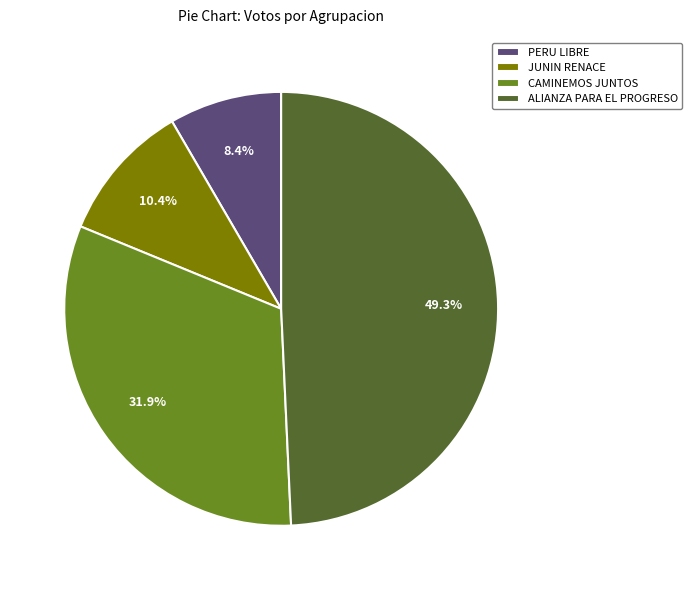

What is the total percentage of ALIANZA PARA EL PROGRESO and PERU LIBRE?

57.7%